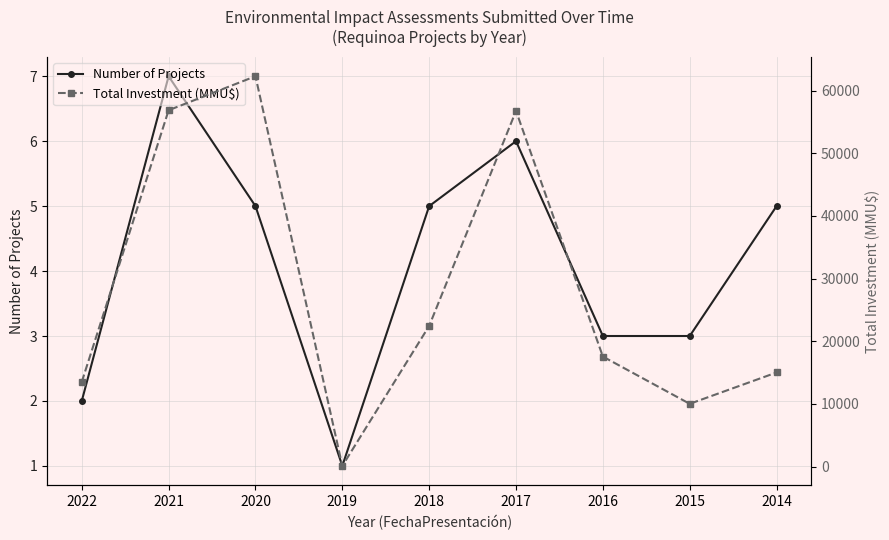

At which label is Total Investment (MMU$) closest to 31200?

2018